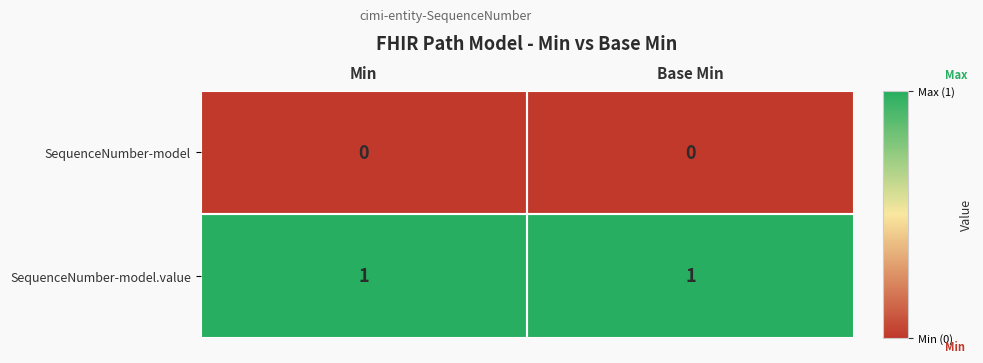

List the series in order of their peak value, lowest first.

SequenceNumber-model, SequenceNumber-model.value